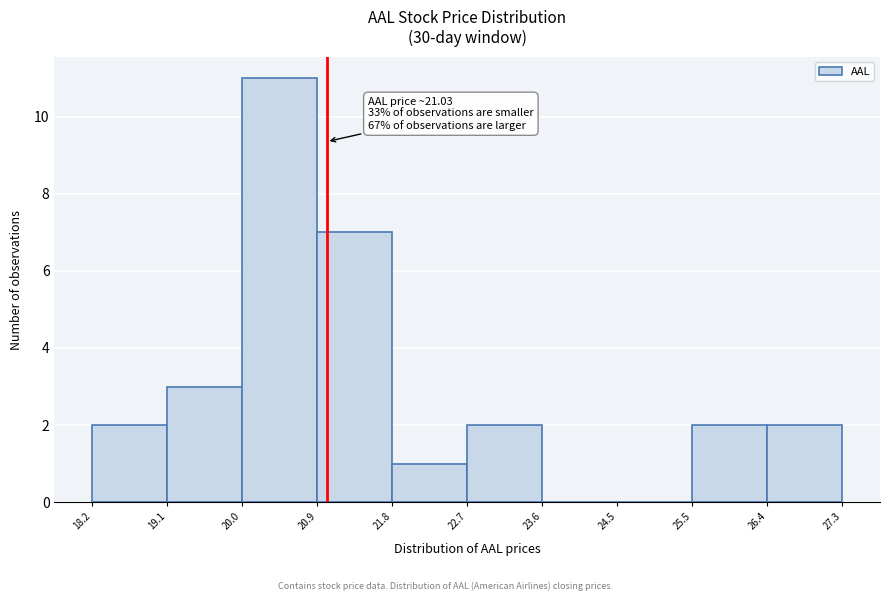

Which range on the x-axis has the tallest bar?

20.0 to 20.9